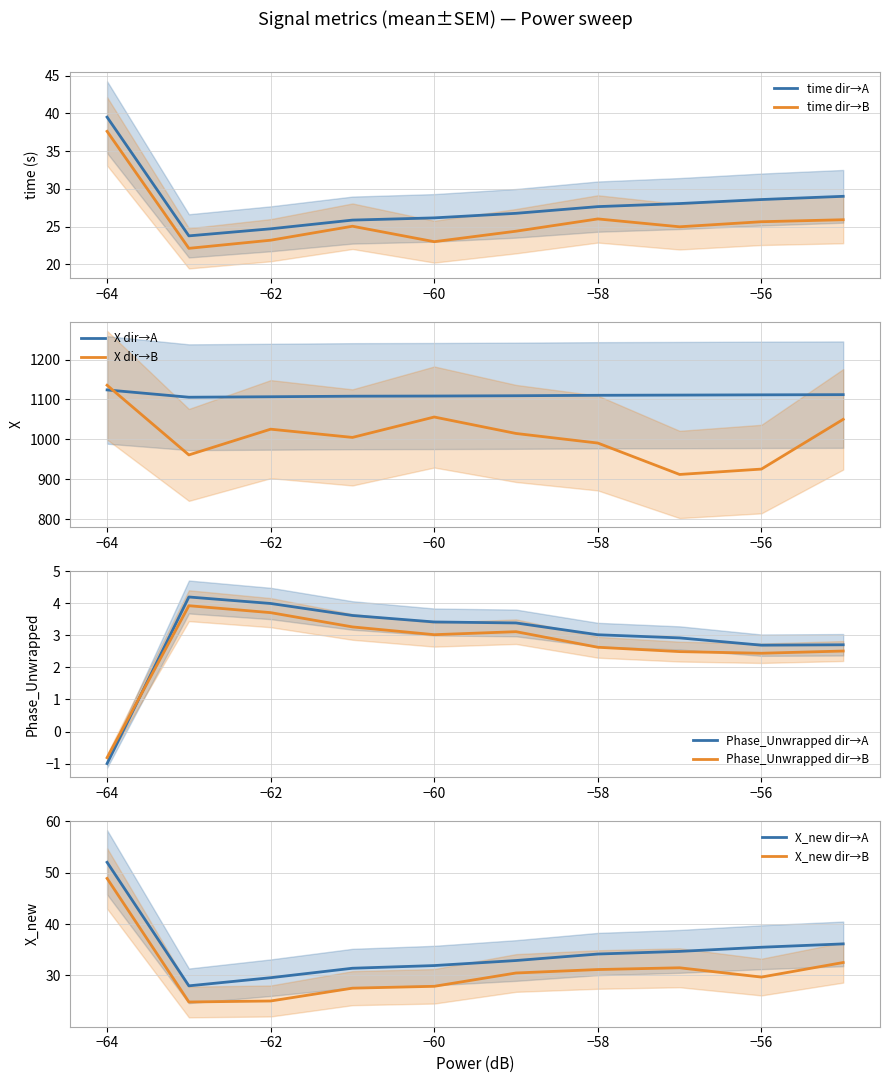

What is the minimum value for Phase_Unwrapped dir→B?

-0.8